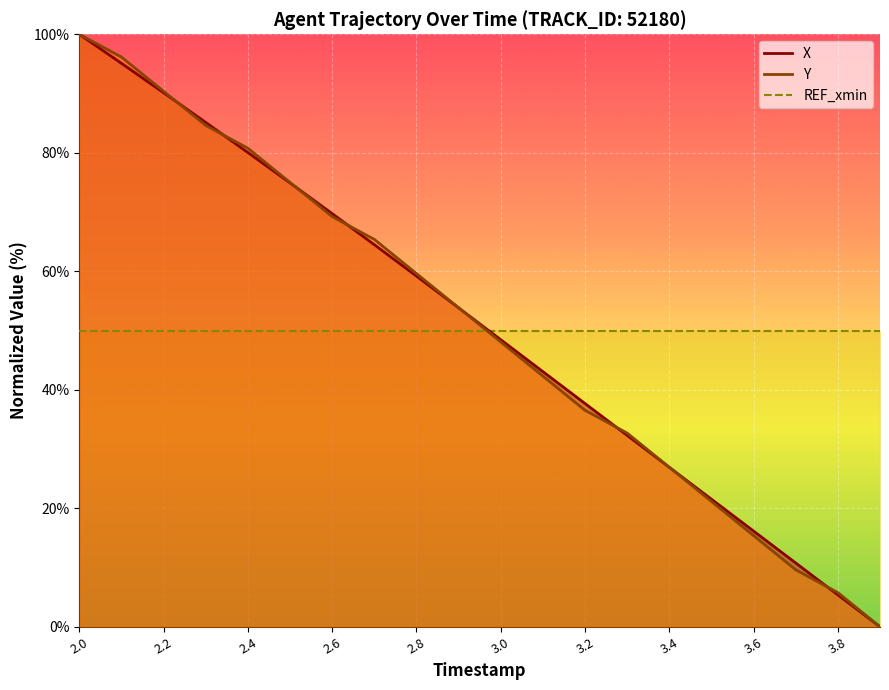

List the labels in order of X value, largest first.

2.0, 2.1, 2.2, 2.3, 2.4, 2.5, 2.6, 2.7, 2.8, 2.9, 3.0, 3.1, 3.2, 3.3, 3.4, 3.5, 3.6, 3.7, 3.8, 3.9